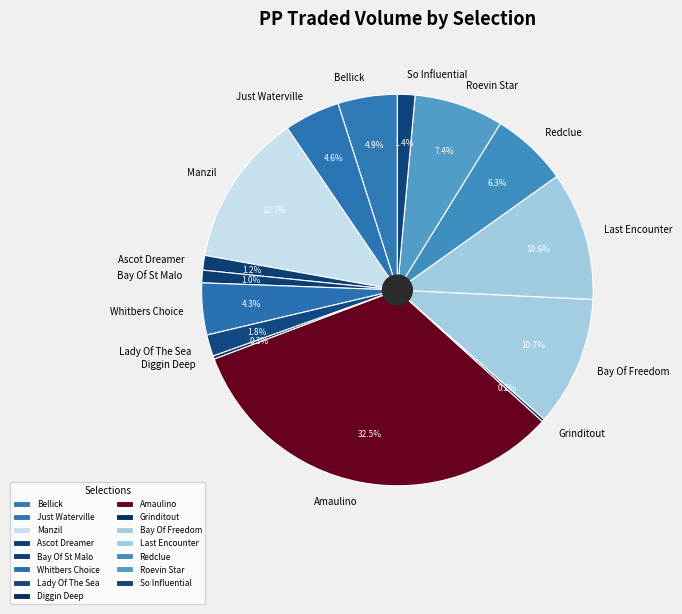

Is there any slice that represents more than half of the pie?

No